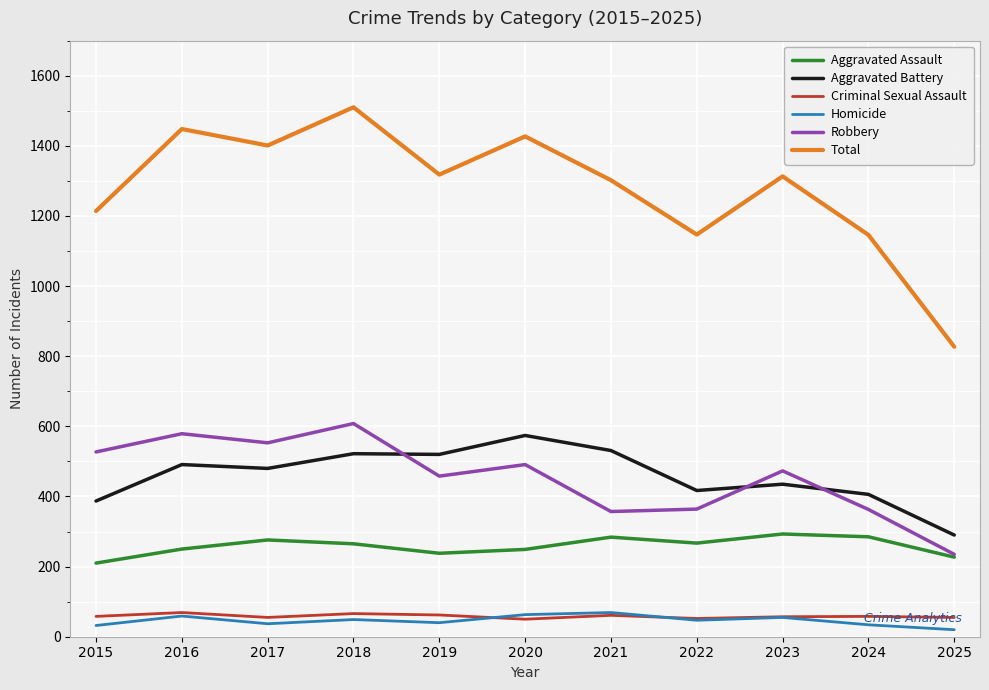

What is the sum of all Homicide values?

505